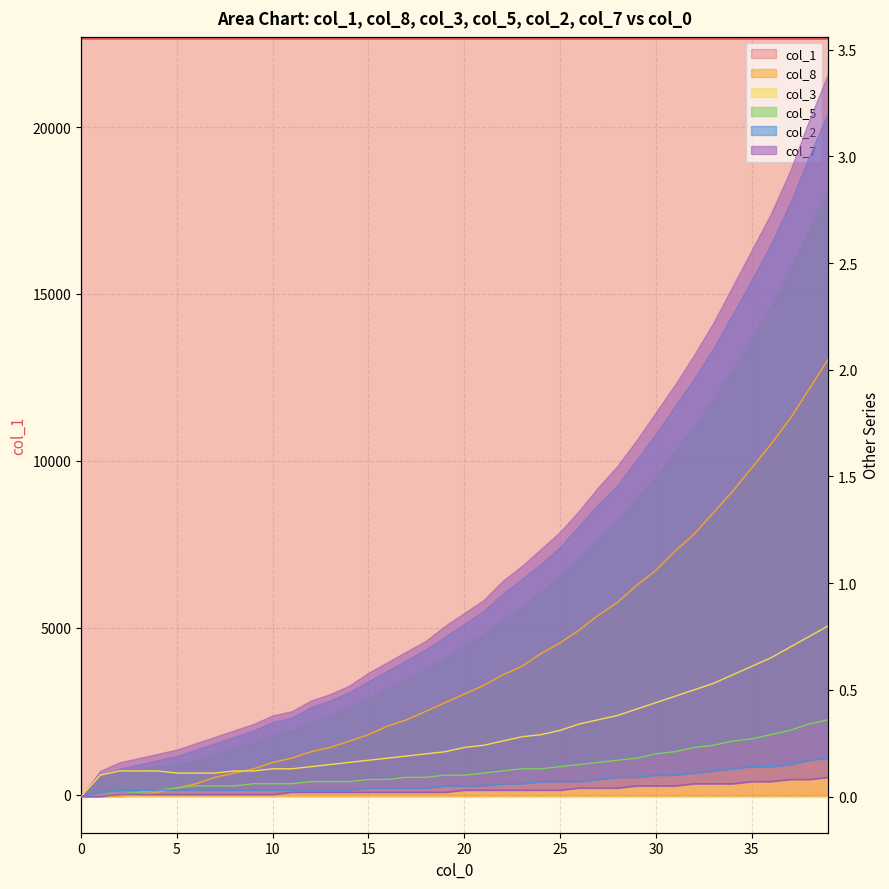

Which series has the largest total across all categories?

col_1